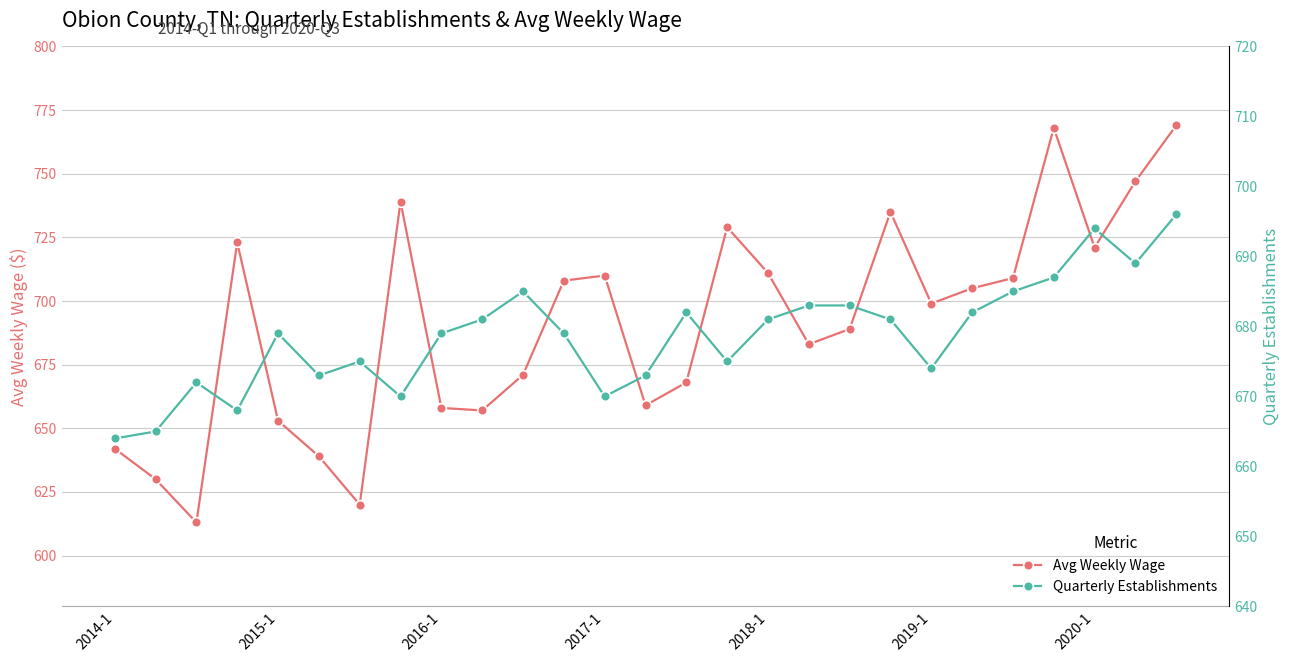

True or false: avg_wkly_wage and qtrly_estabs cross at least once.

True